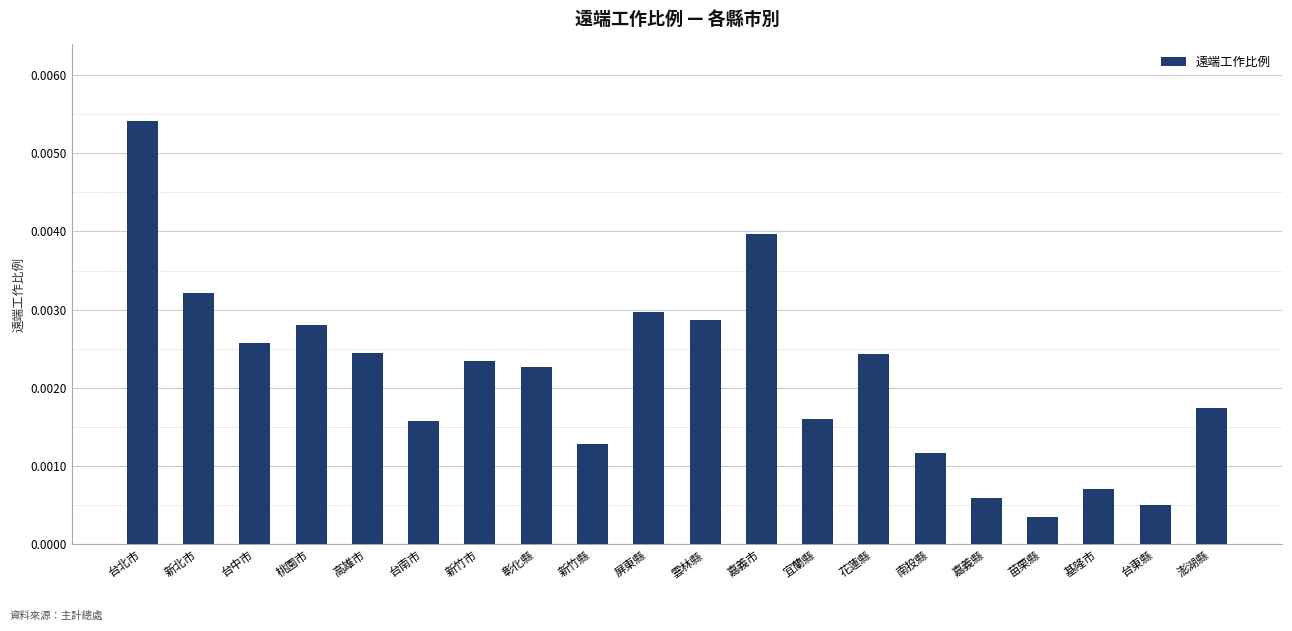

At which category does the chart reach its peak across all series?

台北市